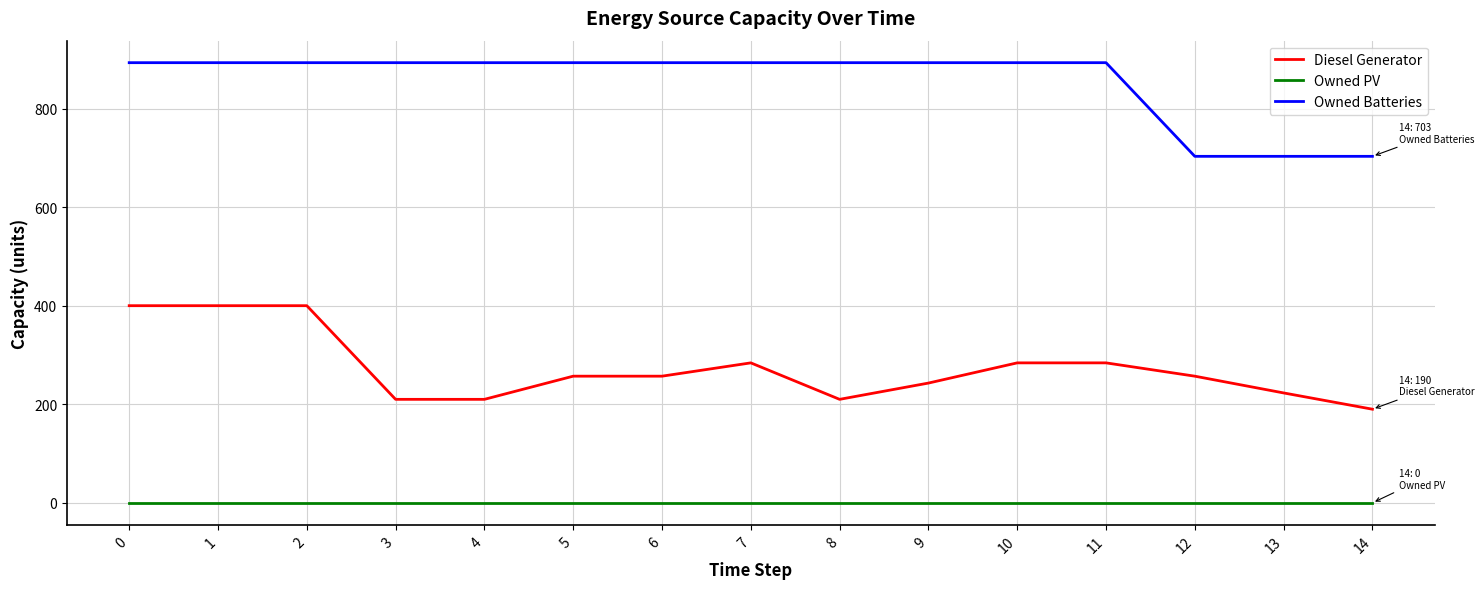

The value of Diesel Generator at 7 is 390. True or false?

False